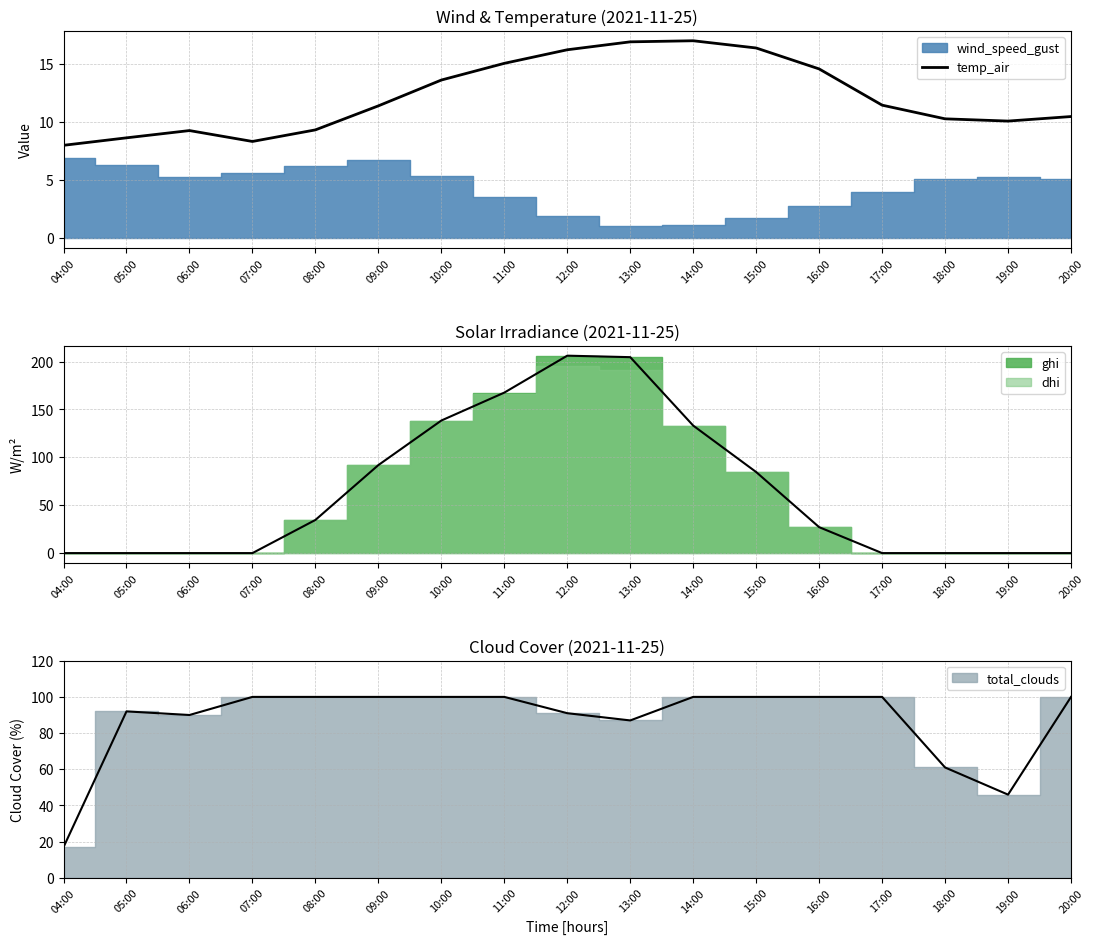

List the labels in order of value, largest first.

14:00, 13:00, 15:00, 12:00, 11:00, 16:00, 10:00, 17:00, 09:00, 20:00, 18:00, 19:00, 08:00, 06:00, 05:00, 07:00, 04:00